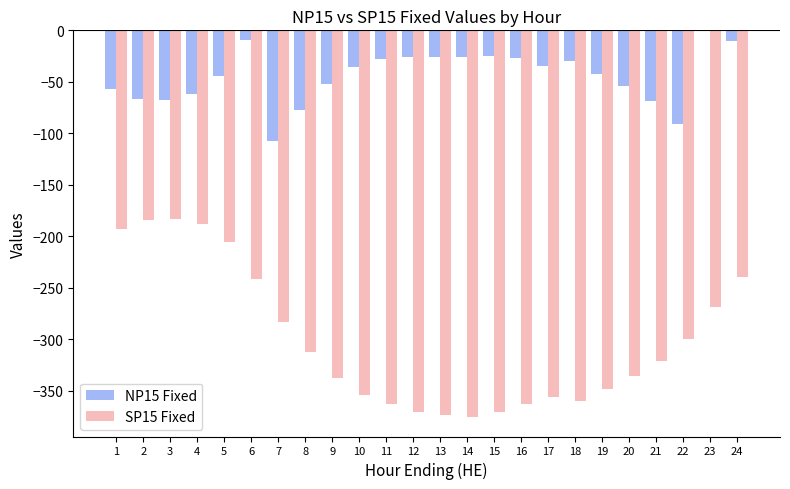

What are all the series names shown in the legend?

NP15 Fixed, SP15 Fixed